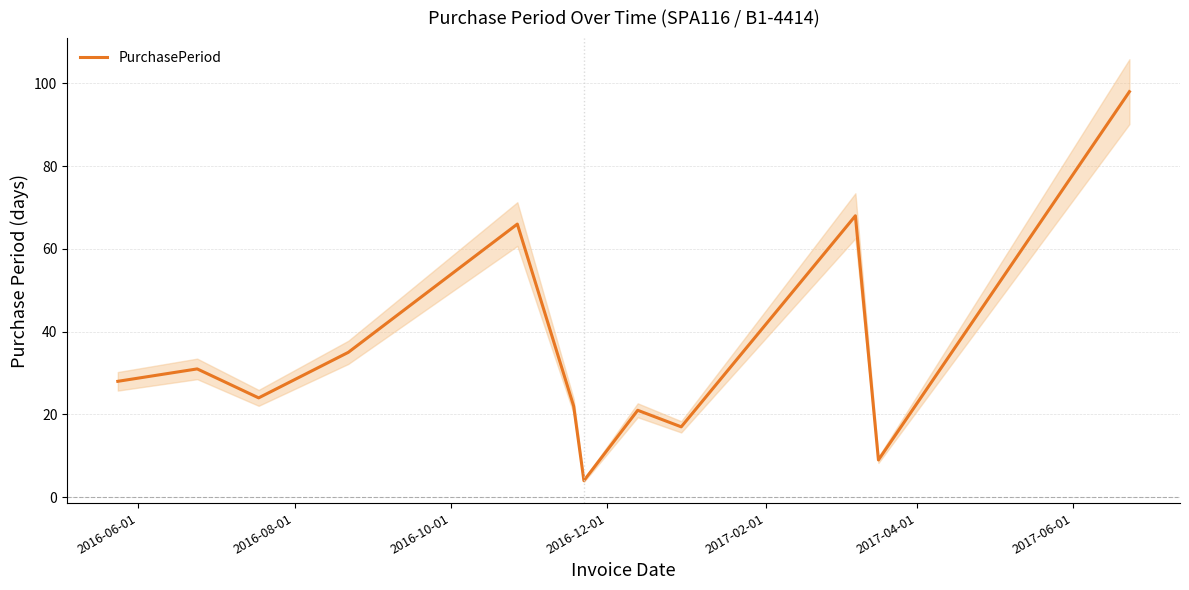

What is the maximum value for PurchasePeriod?

98